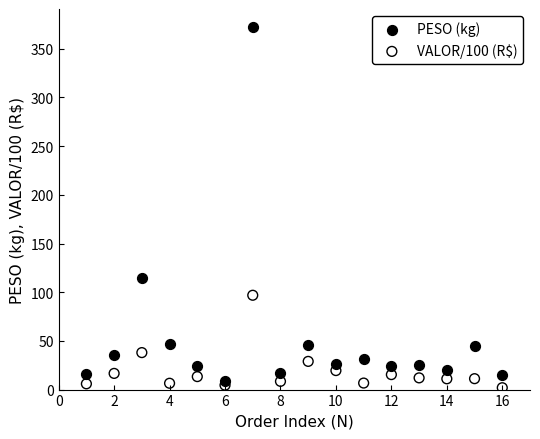

Which series has the widest spread of Y values?

PESO (kg)